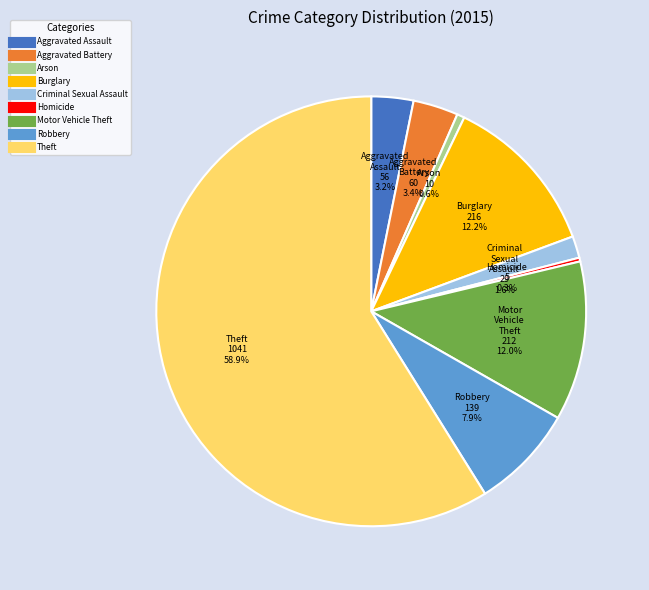

Count the number of slices in the pie.

9